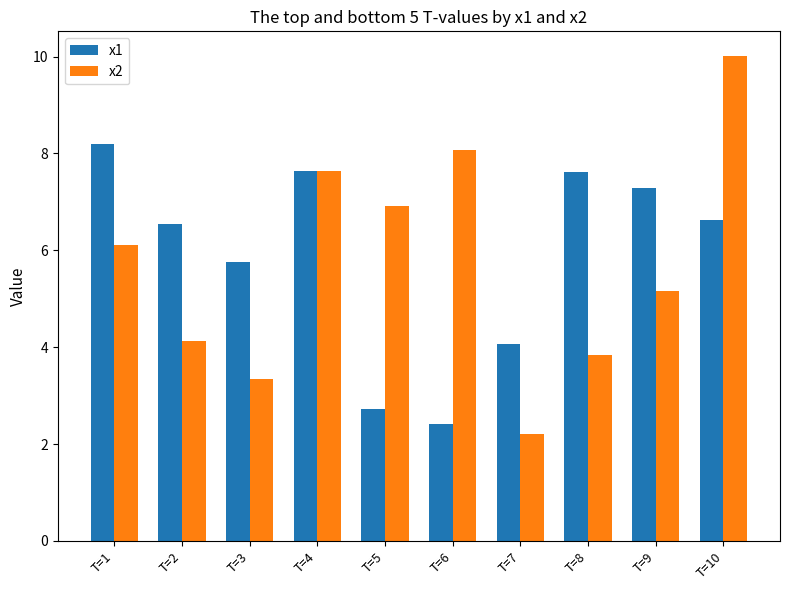

Is it true that x2 equals 11.5 at T=5?

False